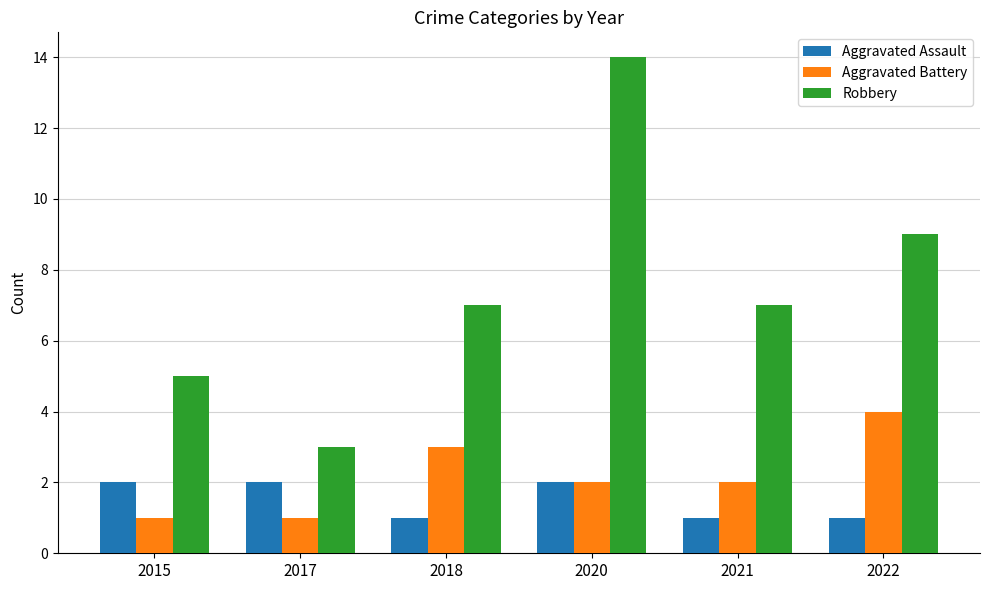

Reading left to right, transcribe all the data shown in this chart.

Aggravated Assault: 2	2	1	2	1	1
Aggravated Battery: 1	1	3	2	2	4
Robbery: 5	3	7	14	7	9